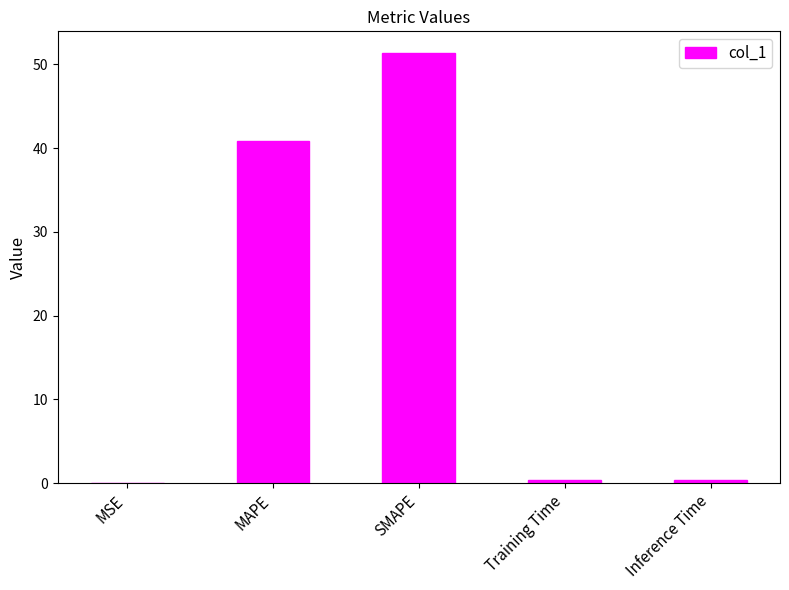

At which category does the chart reach its peak across all series?

SMAPE